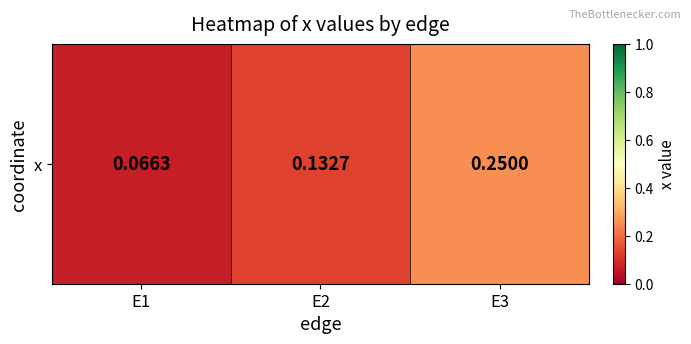

Is it true that the value at E1 is 0.0?

False